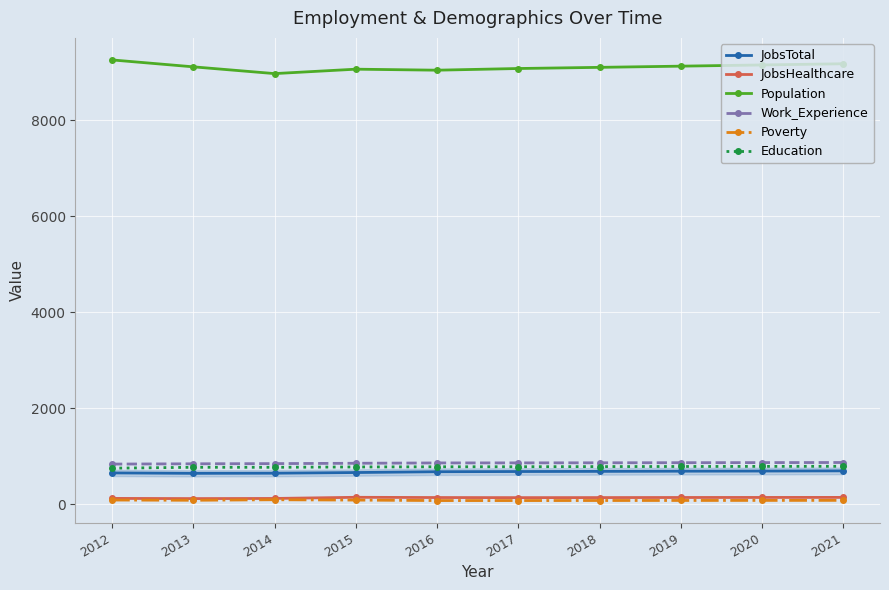

Which series has the largest range (max minus min)?

Population